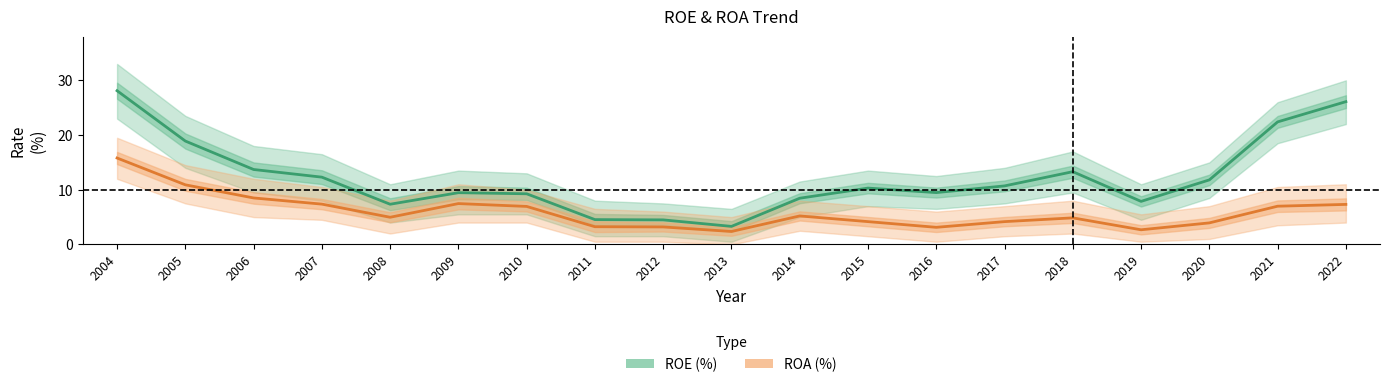

Is the value of ROA (%) at 2015 greater than the value of ROE (%) at 2020?

No